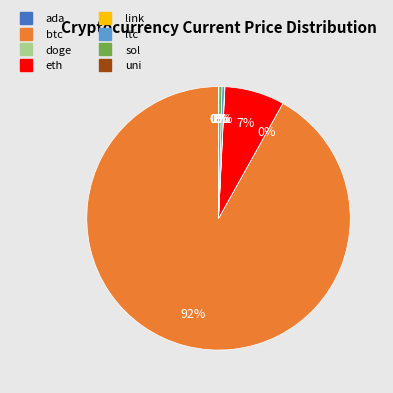

To the nearest percent, what portion does eth represent?

7%